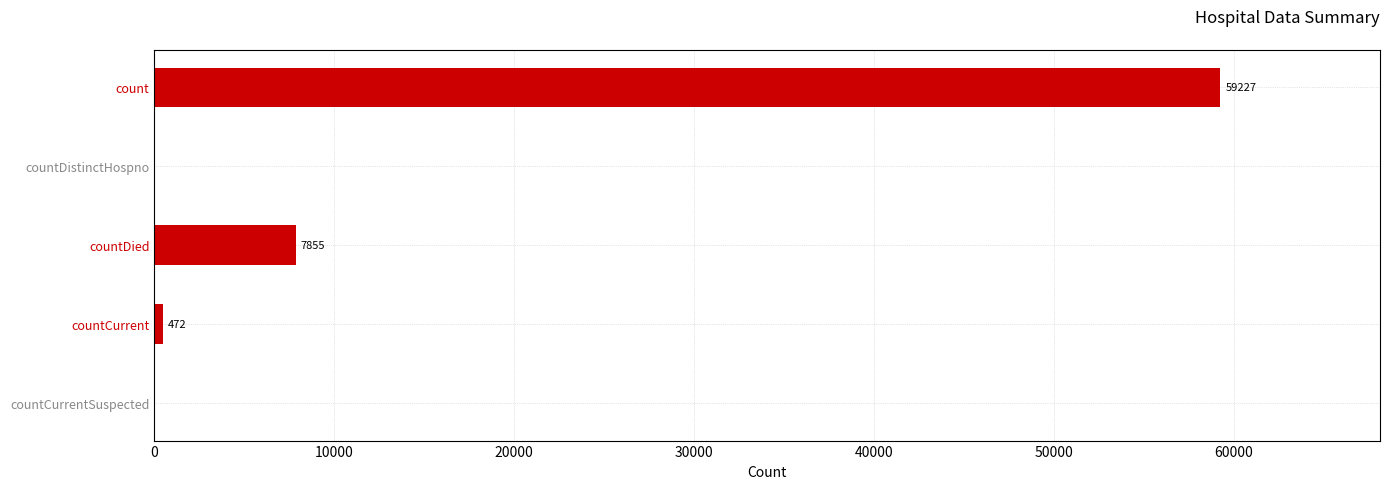

The value at count is 59227. True or false?

True